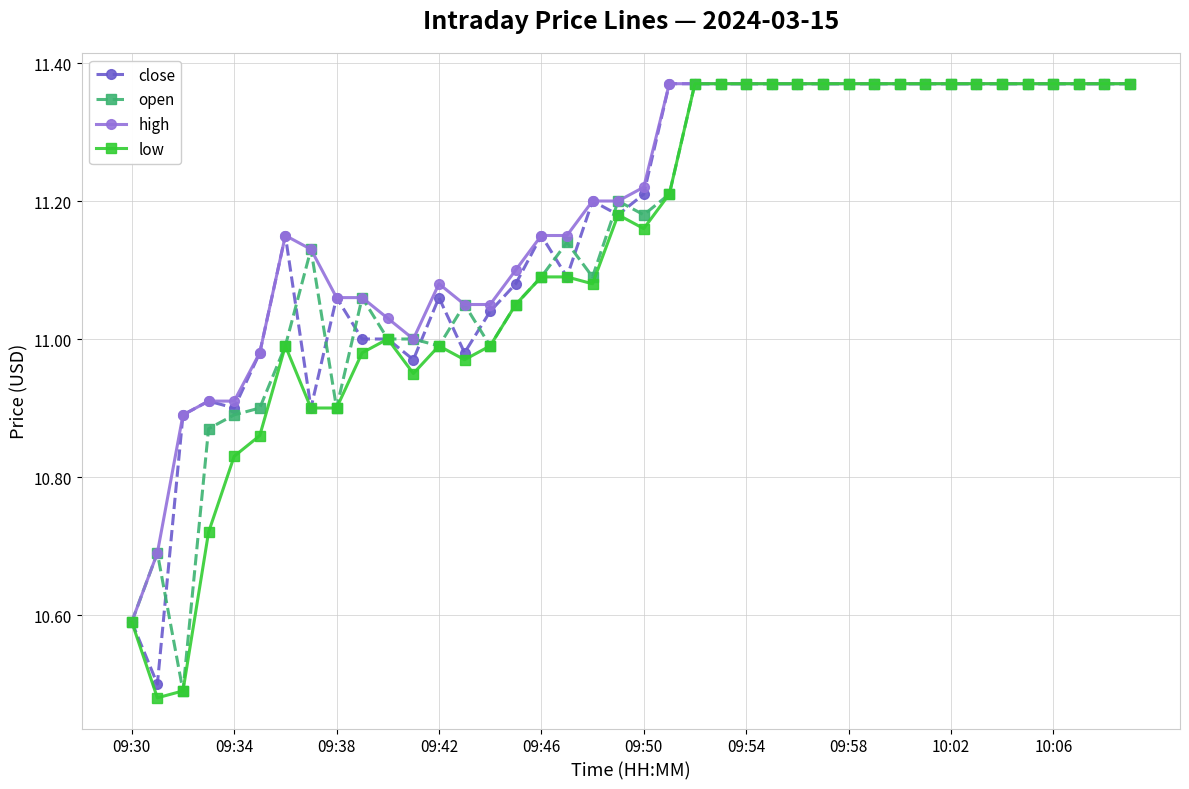

List the series in order of their overall mean, lowest first.

low, open, close, high